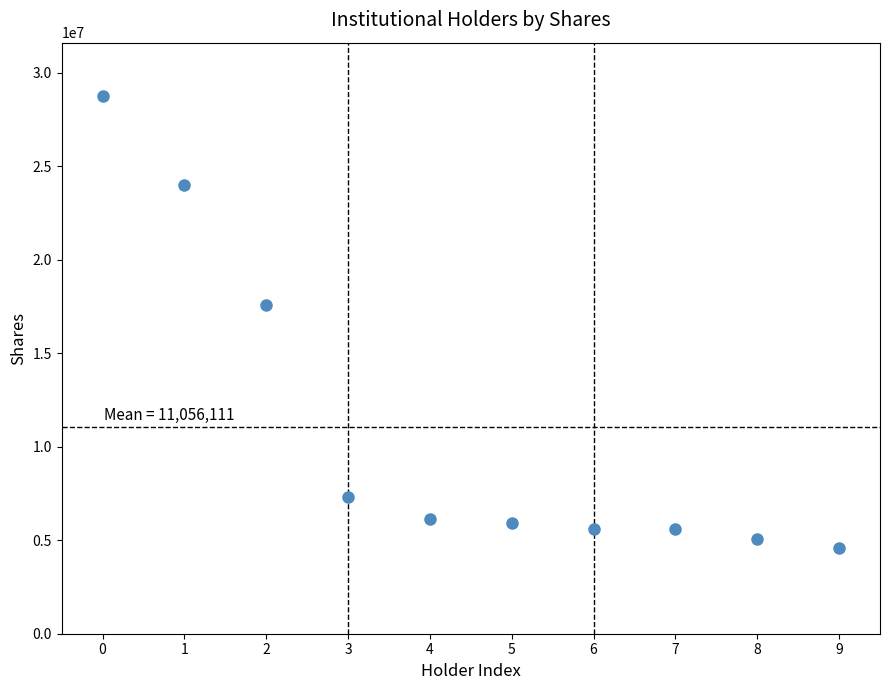

What is the range of Y values (max minus min)?

24158347